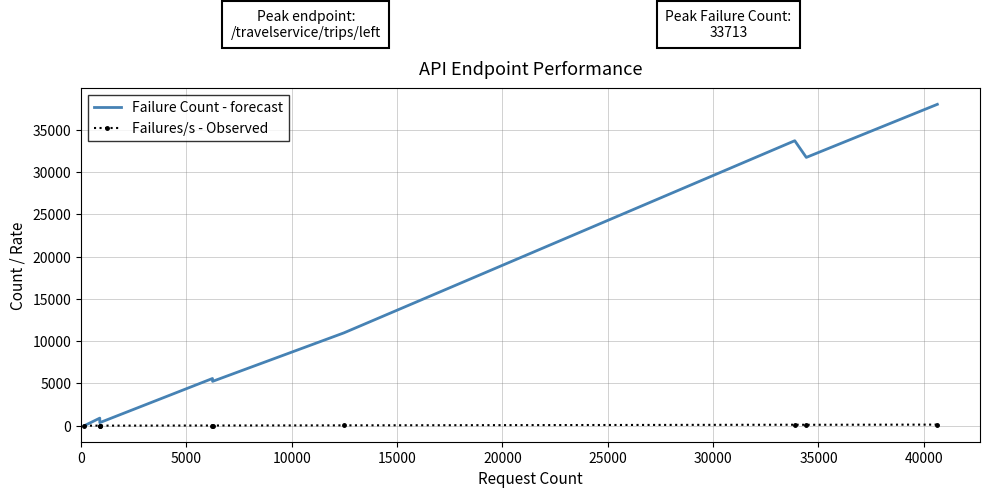

Rank the series by their average value, from lowest to highest.

Failures/s - Observed, Failure Count - forecast